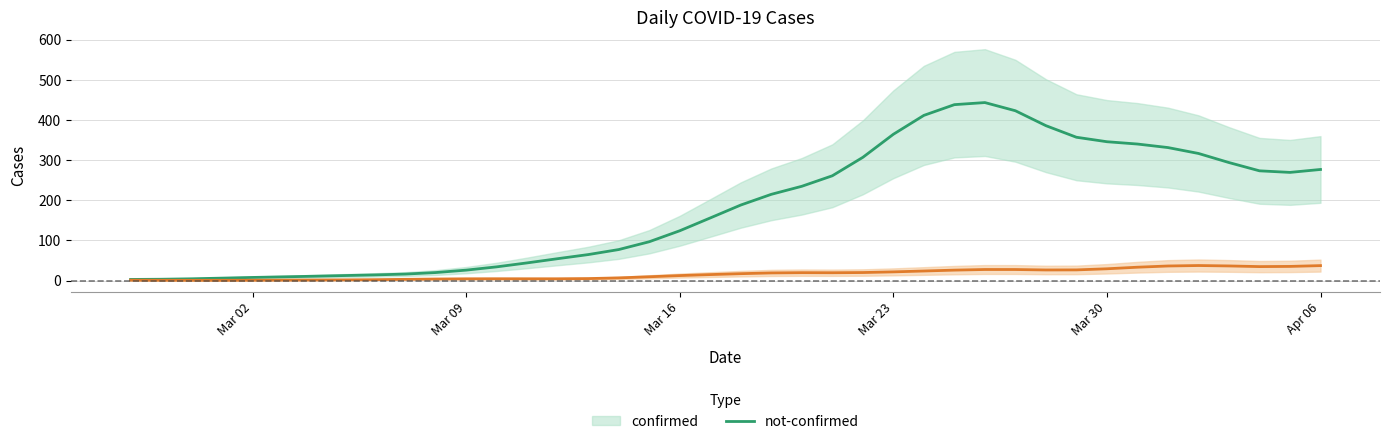

What is the label of the 30th point from the left?

2020-03-27